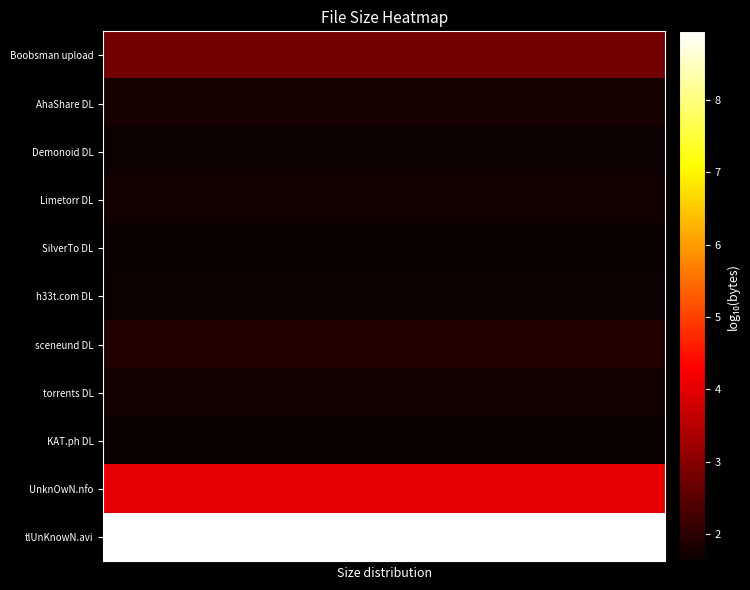

How many data points does each series have?

30